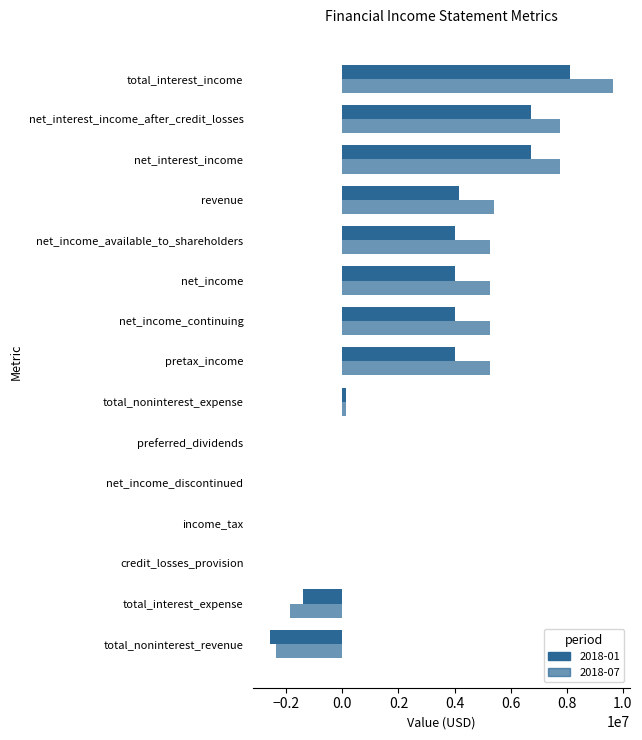

How many distinct data groups are displayed?

2